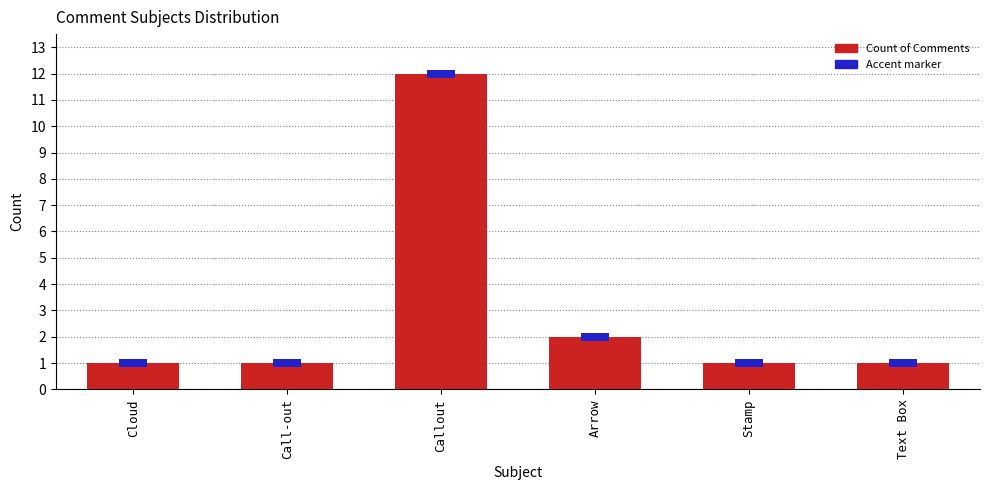

How many bars are there in total?

6